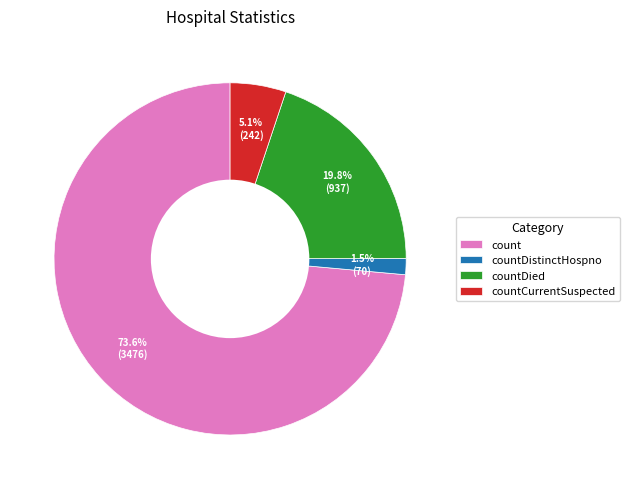

What is the ratio of the value at countDied to the value at count?

0.3